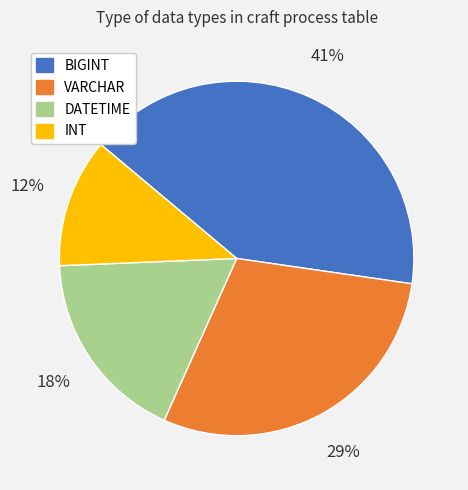

Does INT account for over 50% of the chart?

No